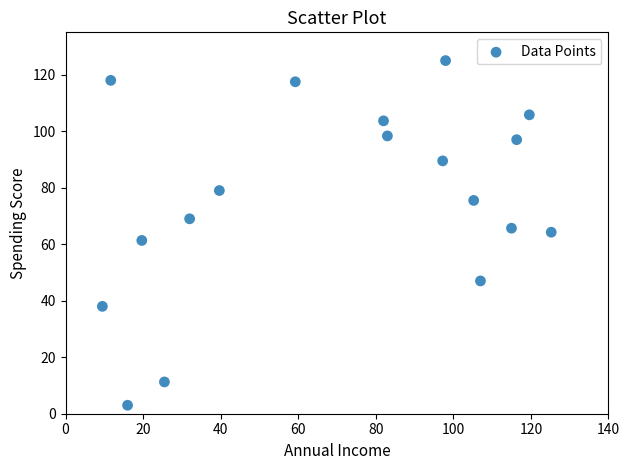

What is the range of Y values (max minus min)?

122.0